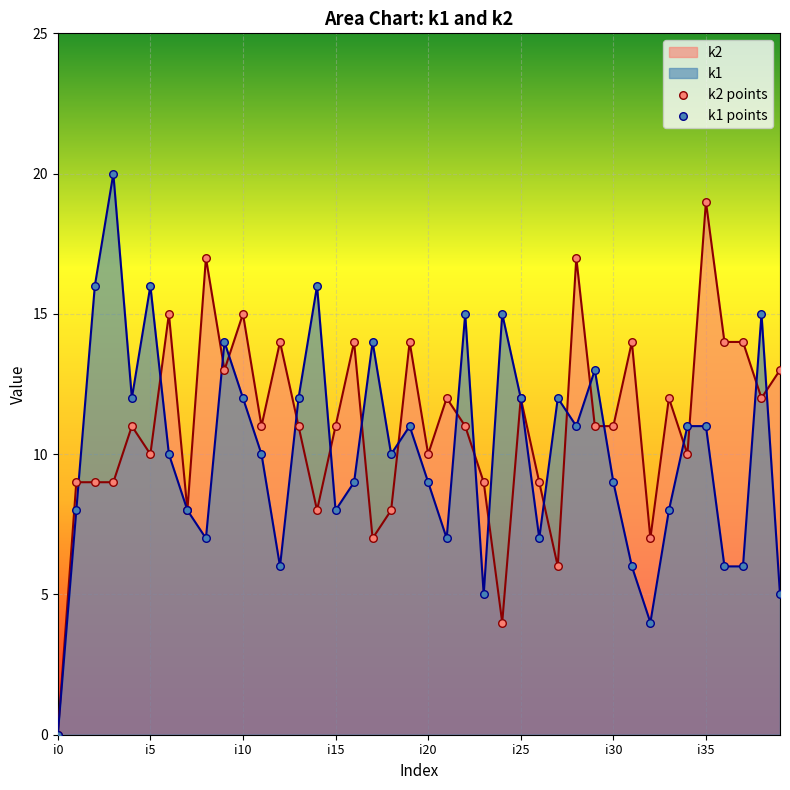

What are all the series names shown in the legend?

k2 points, k1 points